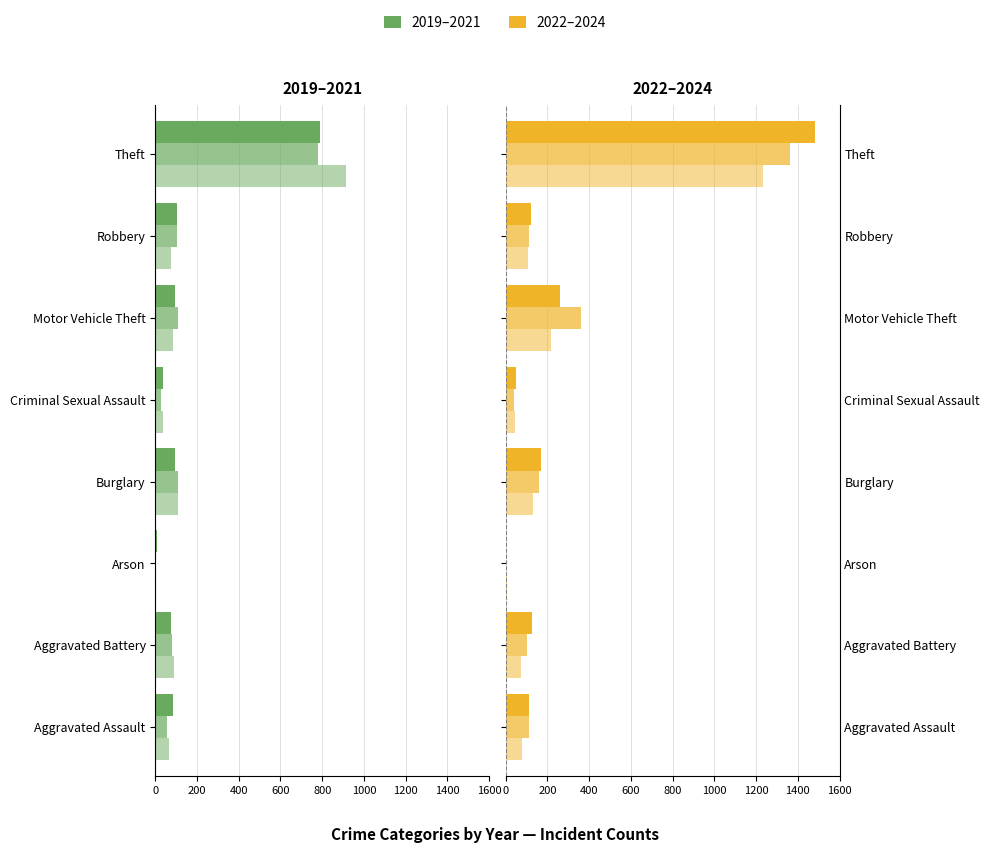

Reading right to left, transcribe all the data shown in this chart.

2019: -914	-75	-84	-36	-110	-2	-88	-65
2020: -782	-102	-109	-27	-110	-4	-82	-56
2021: -791	-105	-96	-36	-95	-8	-75	-86
2022: 1235	108	219	43	132	4	71	78
2023: 1363	113	363	38	161	2	103	110
2024: 1482	120	259	49	169	2	127	112